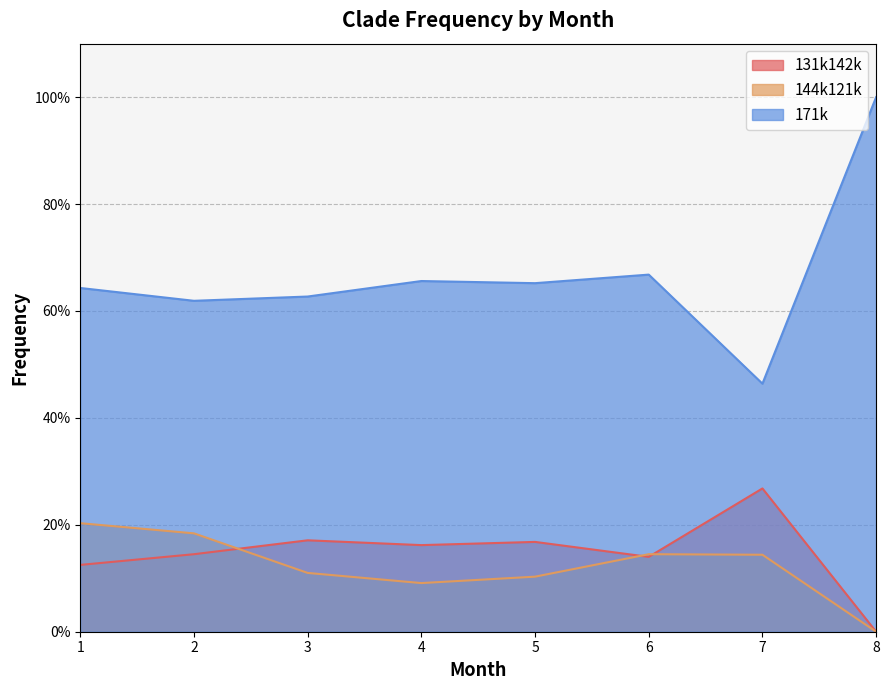

What is the spread (max minus min) of values at 2?

0.5